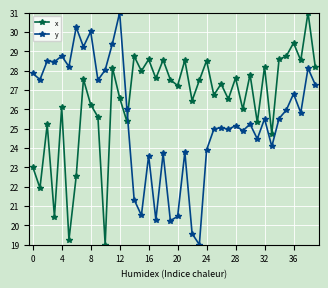

What is the greatest value displayed?

31.0